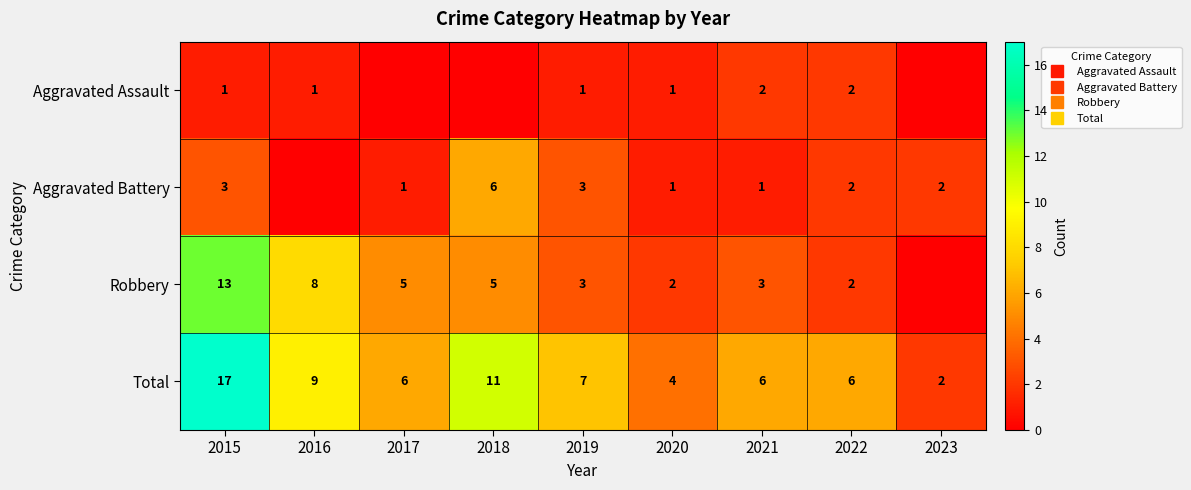

Is it true that Aggravated Battery equals 2 at 2022?

True